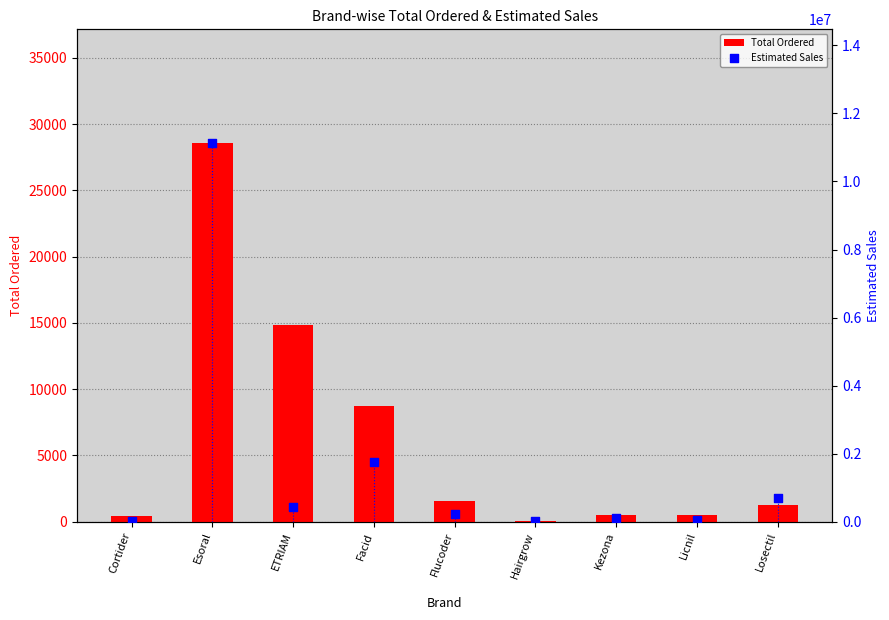

What is the total value across all series at Losectil?

703289